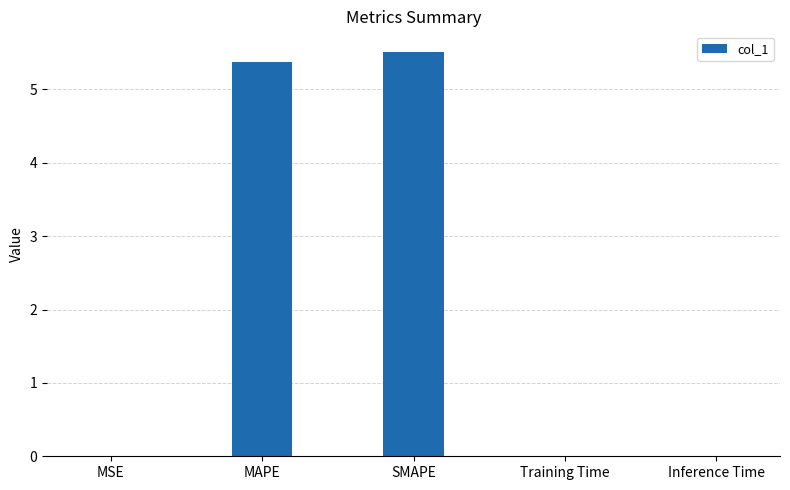

Which label corresponds to the largest value in the chart?

SMAPE